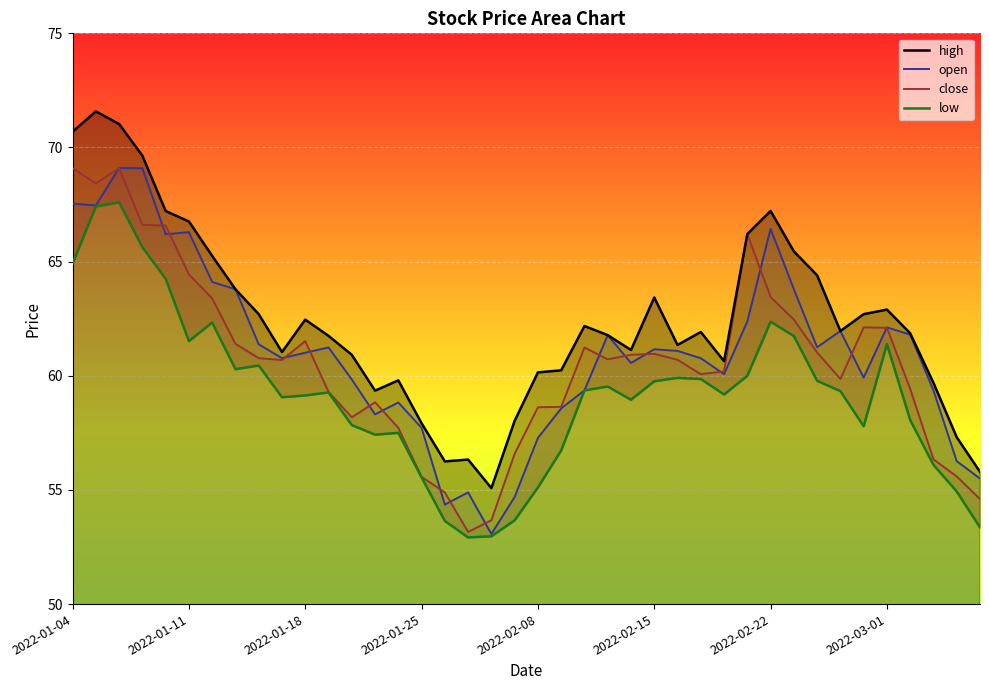

How many lines are shown in the chart?

4